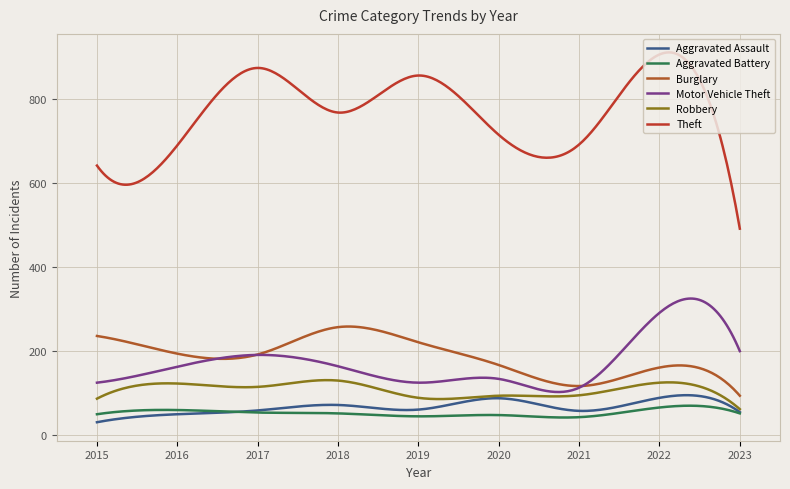

How many lines are shown in the chart?

6